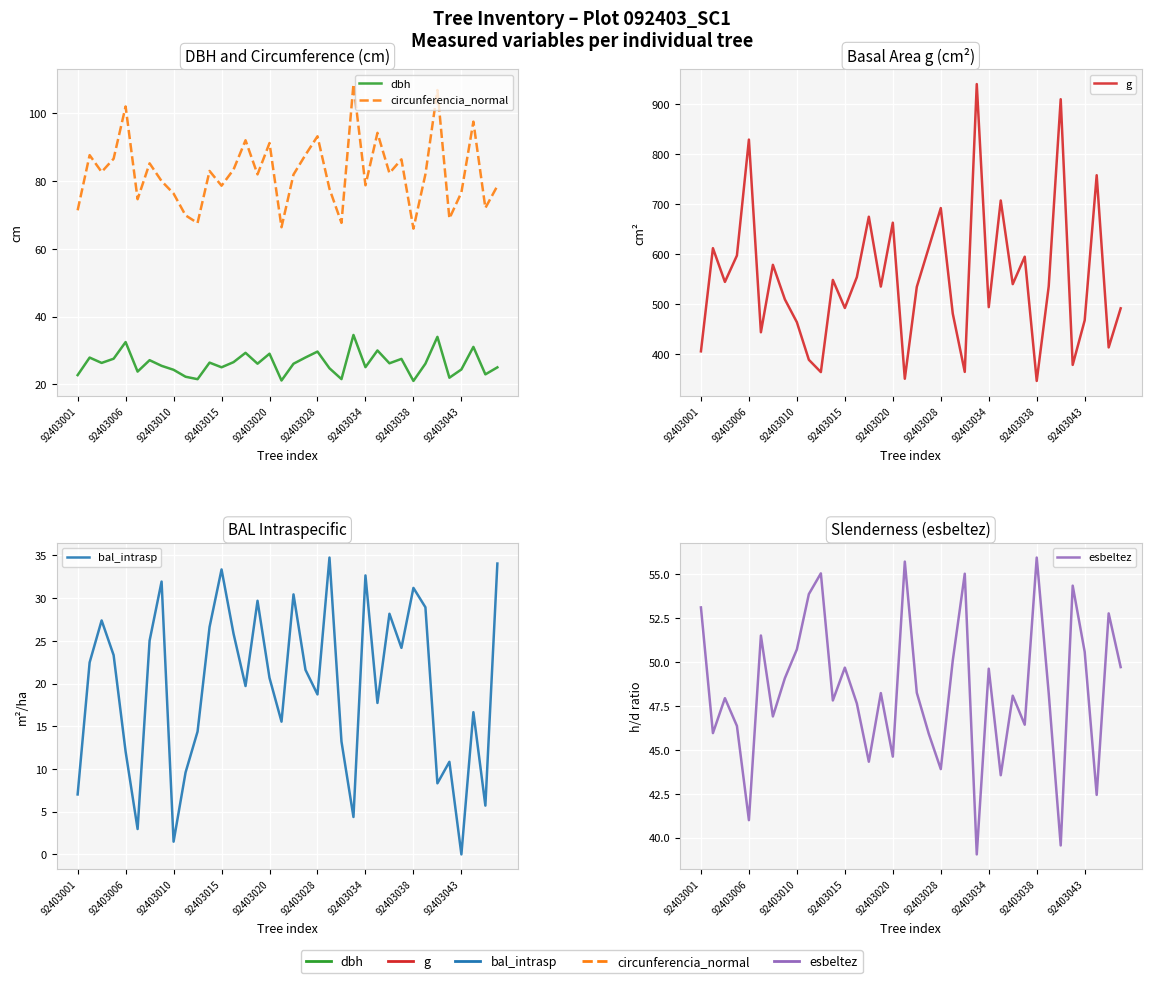

What is the difference between the maximum and minimum values in the g series?

593.3